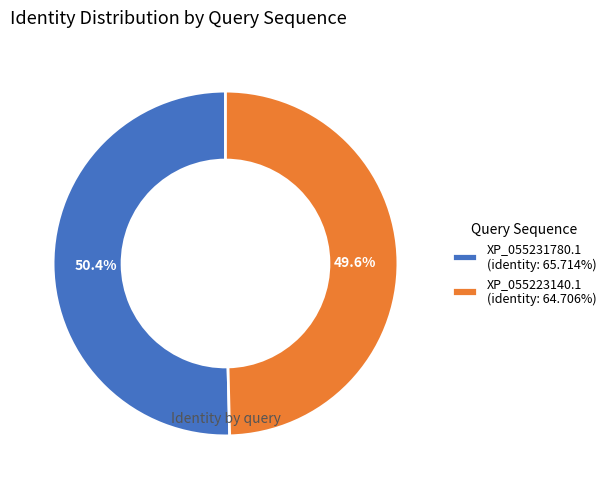

Is the sum of XP_055223140.1 and XP_055231780.1 greater than half?

Yes